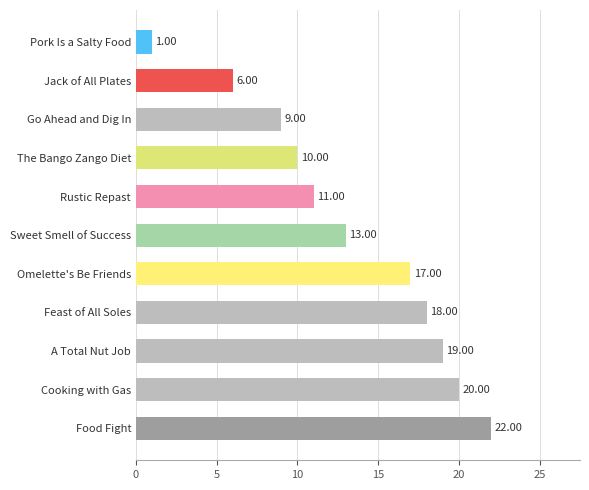

Rank the categories by value from highest to lowest.

Food Fight, Cooking with Gas, A Total Nut Job, Feast of All Soles, Omelette's Be Friends, Sweet Smell of Success, Rustic Repast, The Bango Zango Diet, Go Ahead and Dig In, Jack of All Plates, Pork Is a Salty Food